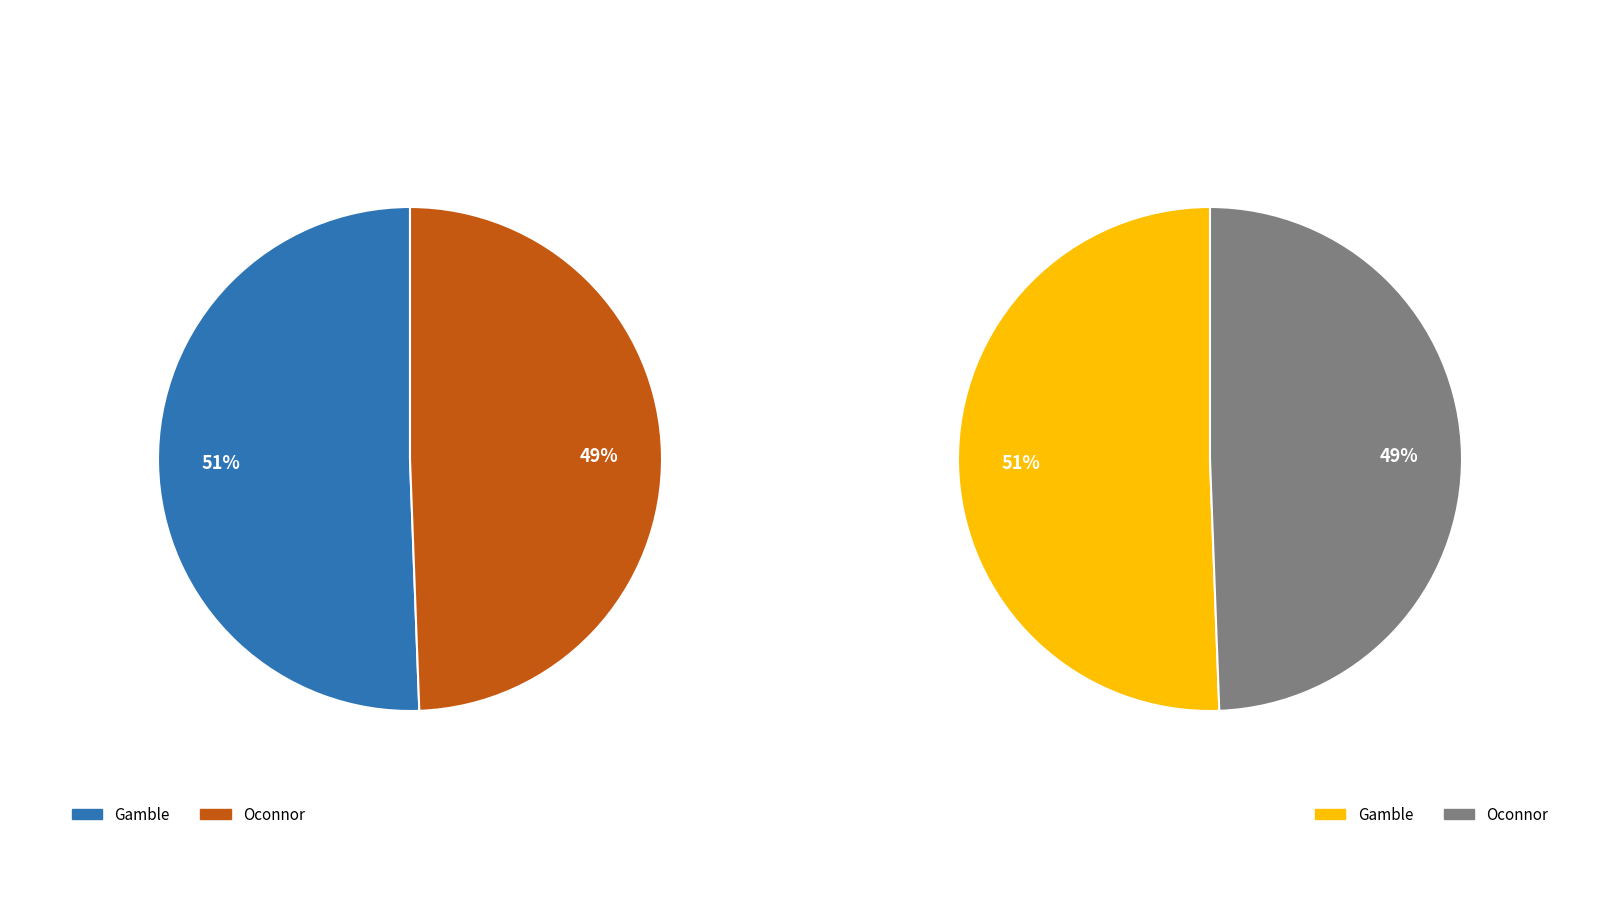

To the nearest percent, what percentage of the pie is Oconnor?

49%